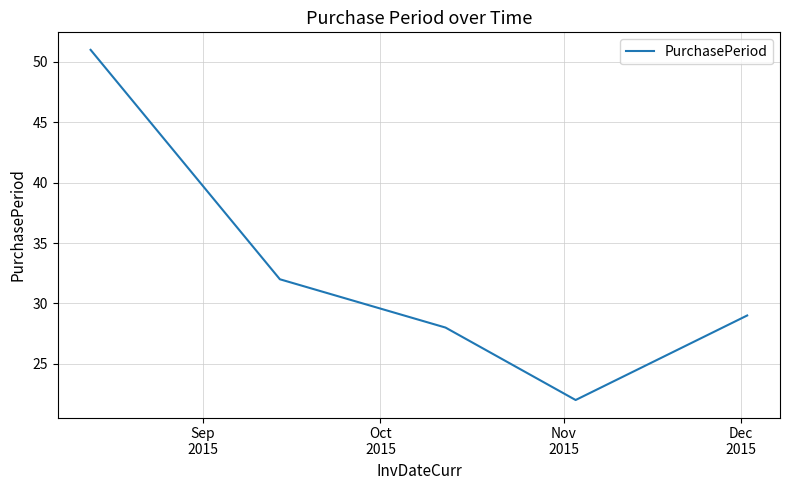

What is the minimum value shown in the chart?

22